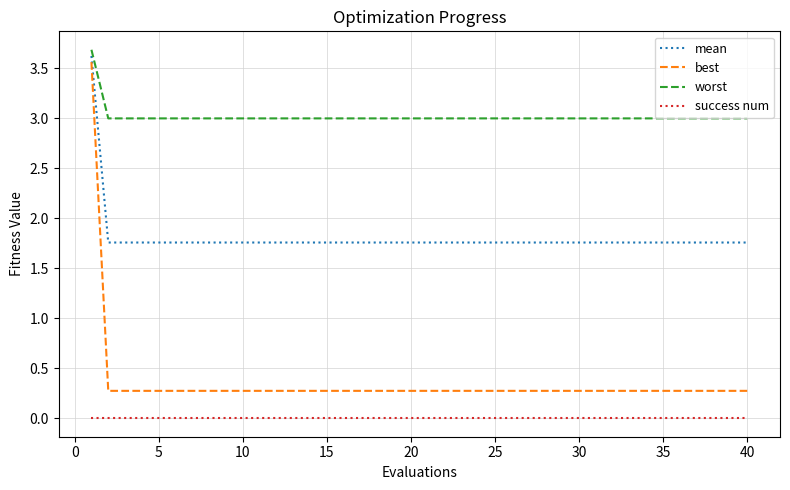

What is the difference between the maximum and minimum values in the mean series?

1.9